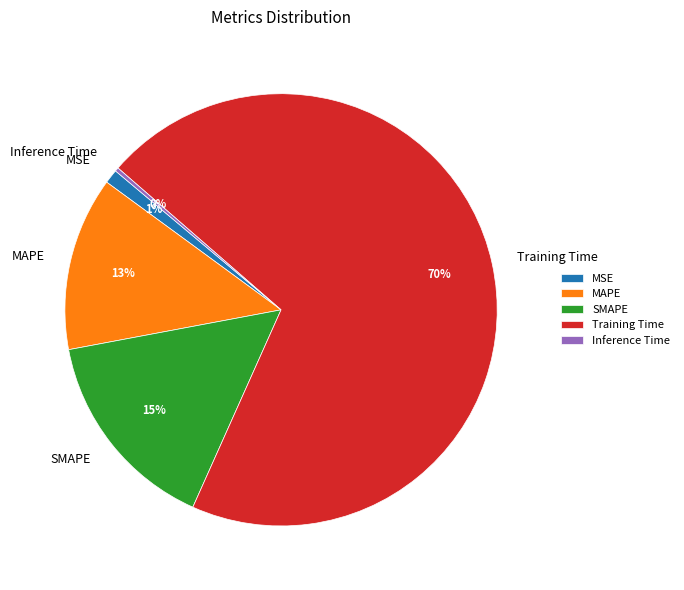

The MSE slice represents 11% of the pie. True or false?

False